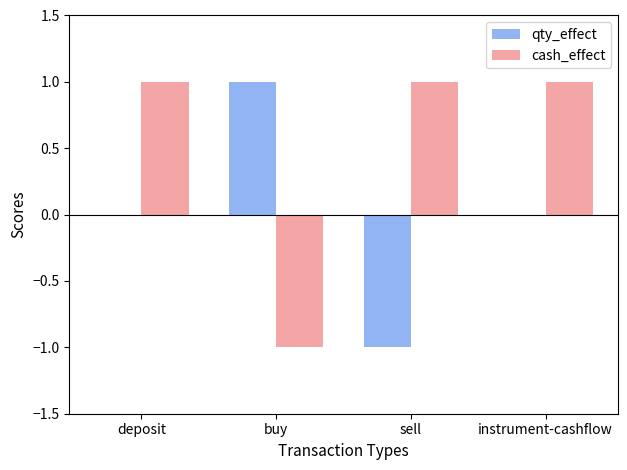

How many positive values does the cash_effect series have?

3